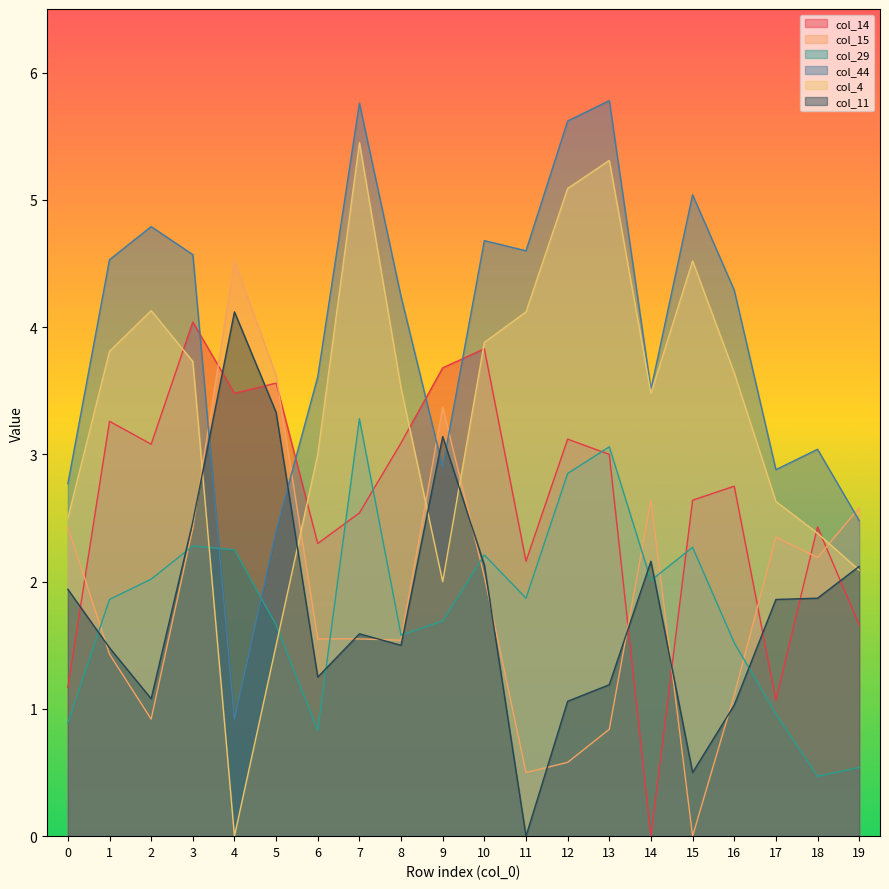

Between which two adjacent categories do col_29 and col_14 first intersect?

6 and 7